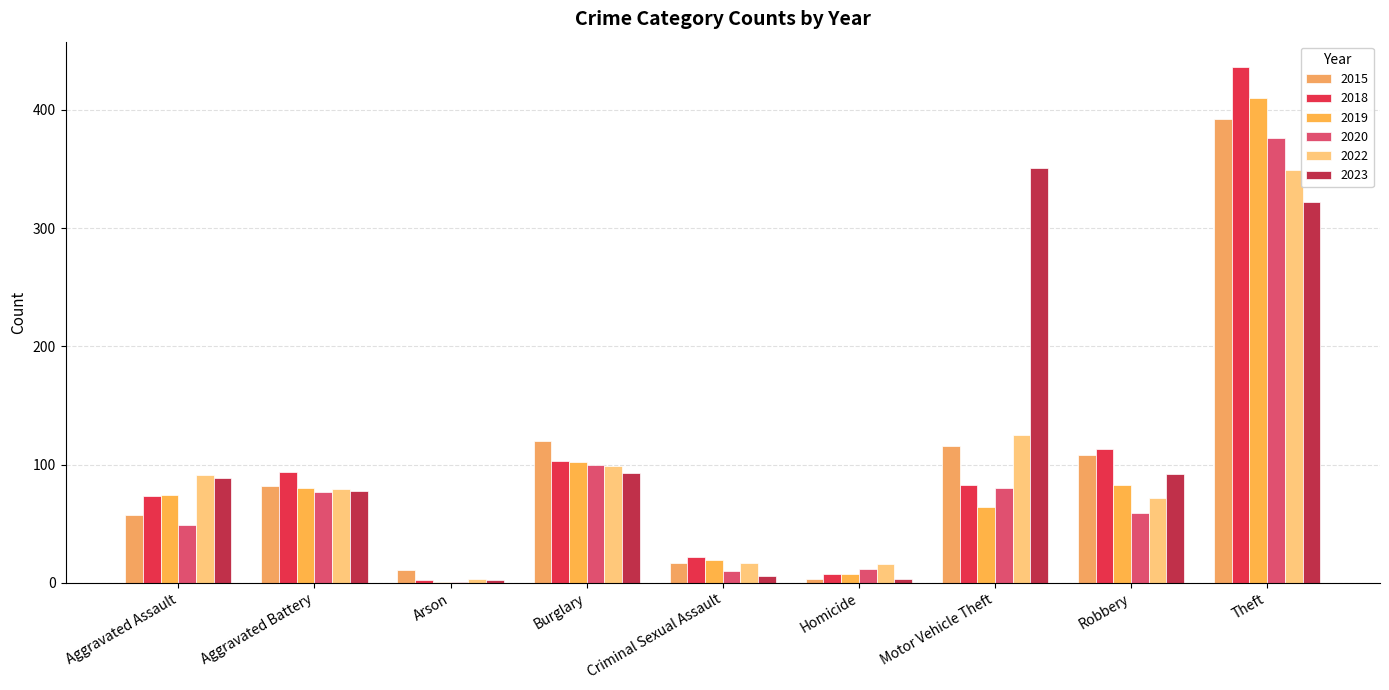

Does the chart contain stacked bars?

No